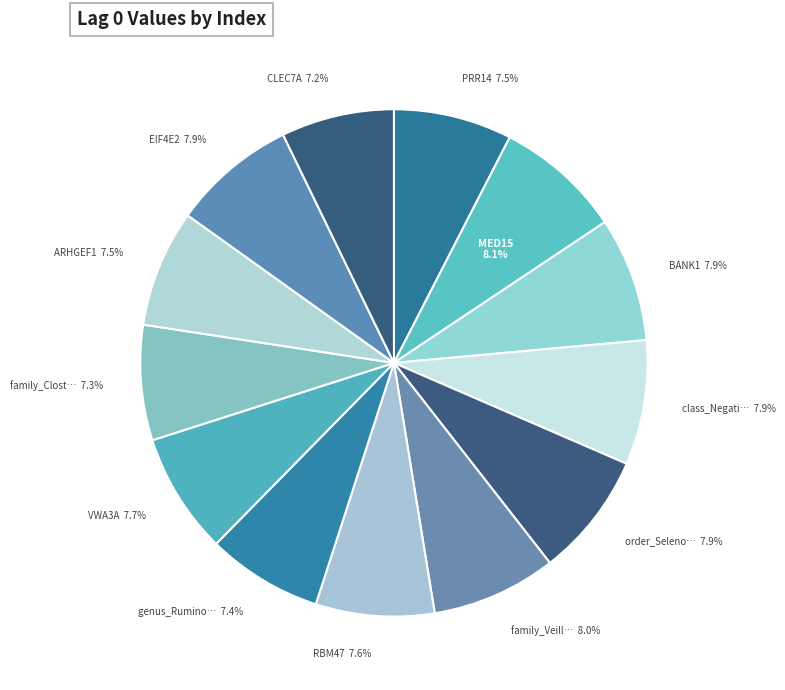

How many segments does this pie chart have?

13